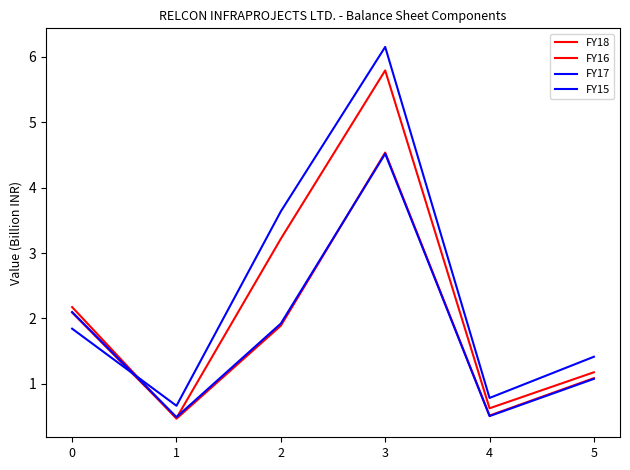

After their last crossing, which series has the higher values: FY16 or FY17?

FY16